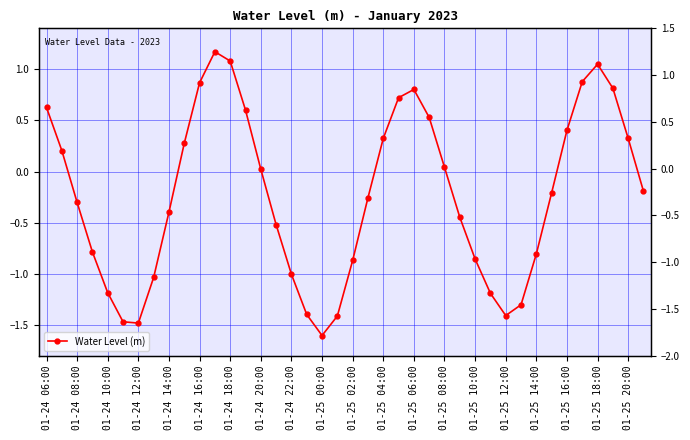

Count the number of categories in the chart.

40